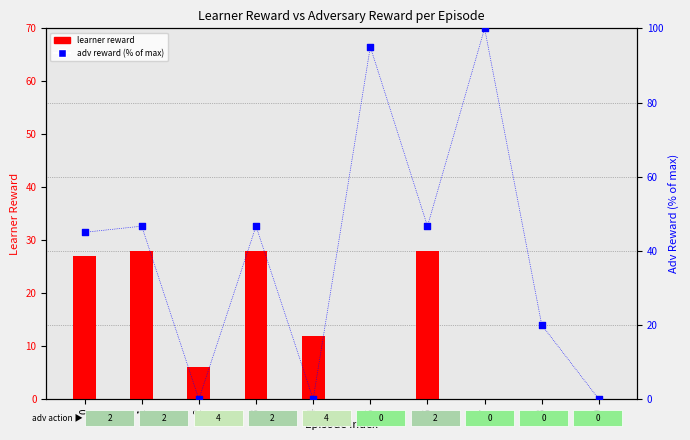

What is the total value across all series at 5?

95.0